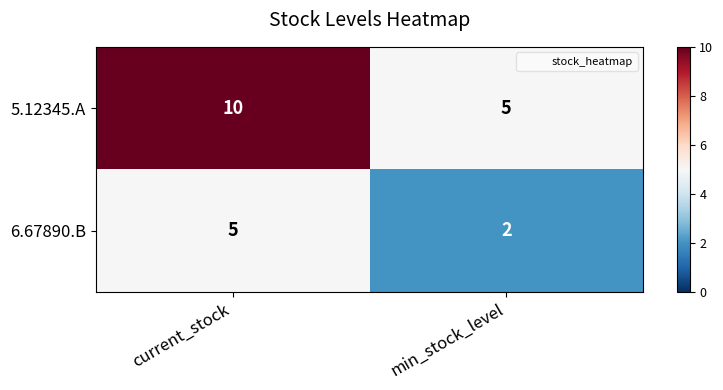

At min_stock_level, list the series in order from smallest to largest.

6.67890.B, 5.12345.A